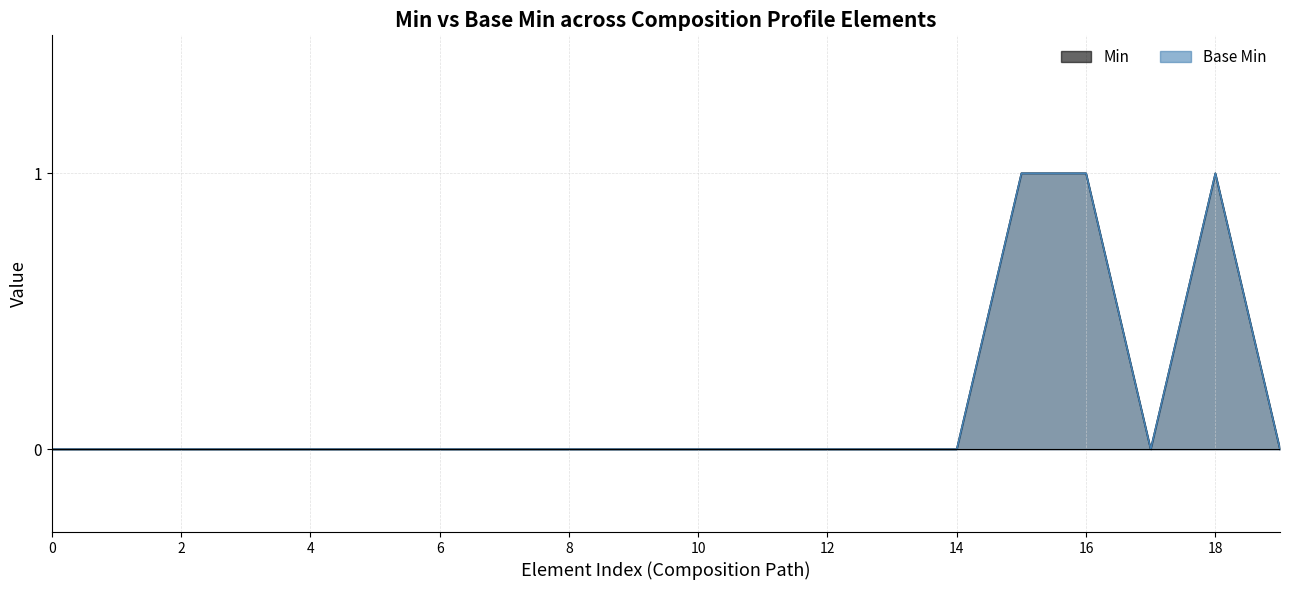

Count the number of data series in this chart.

2